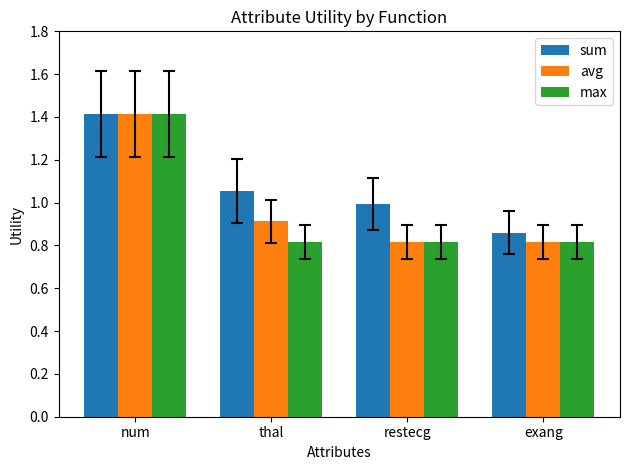

Read the avg value at restecg.

0.8